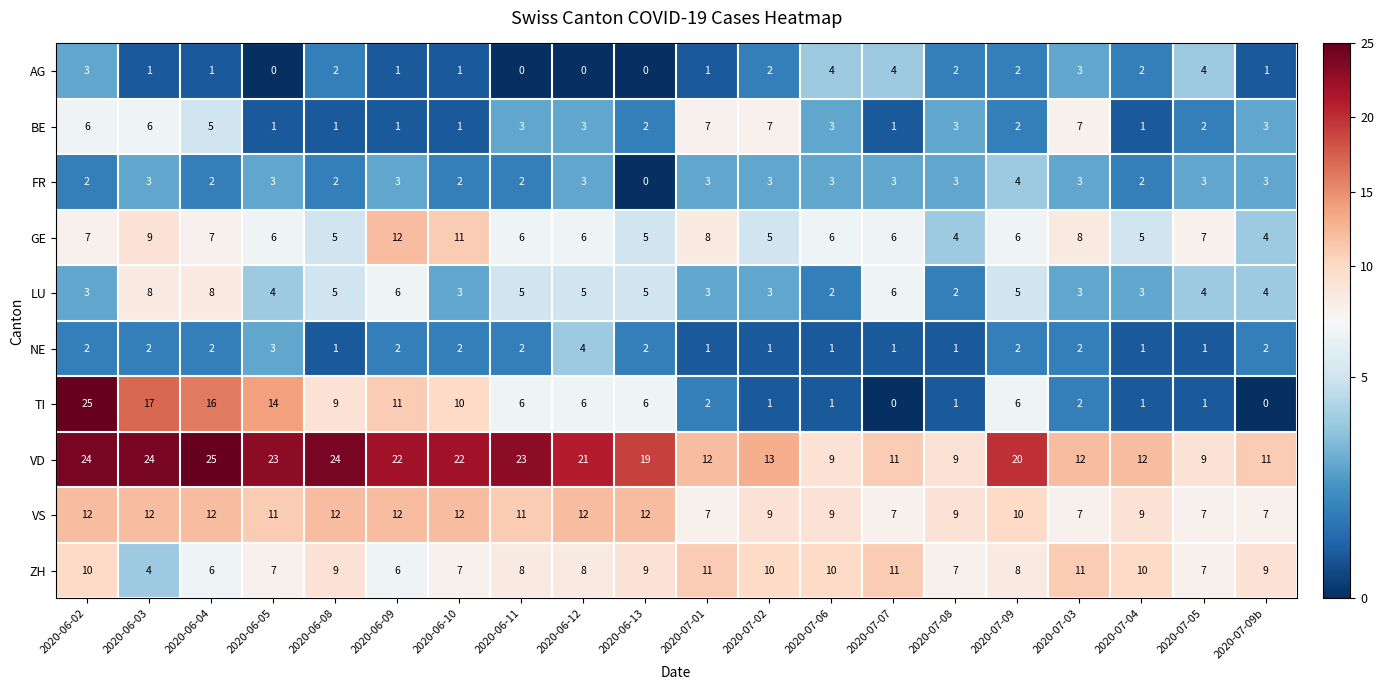

Which category has the highest value in the TI series?

2020-06-02